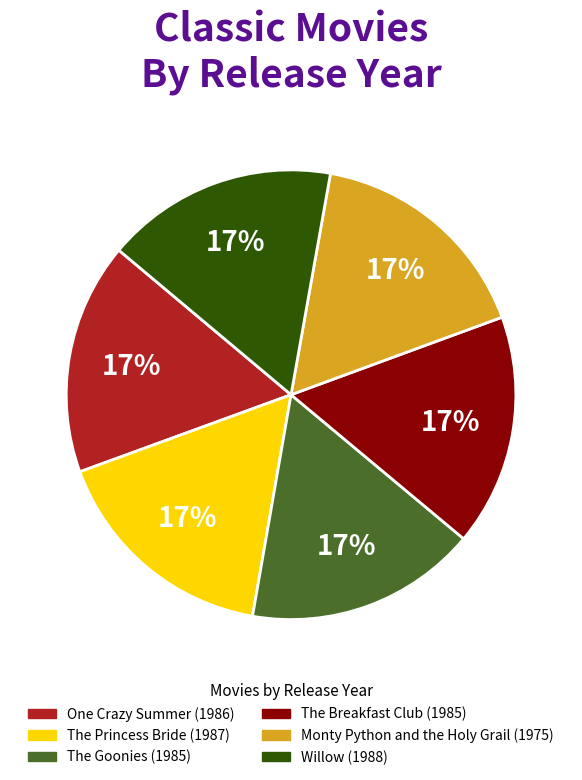

The The Breakfast Club slice represents 23% of the pie. True or false?

False